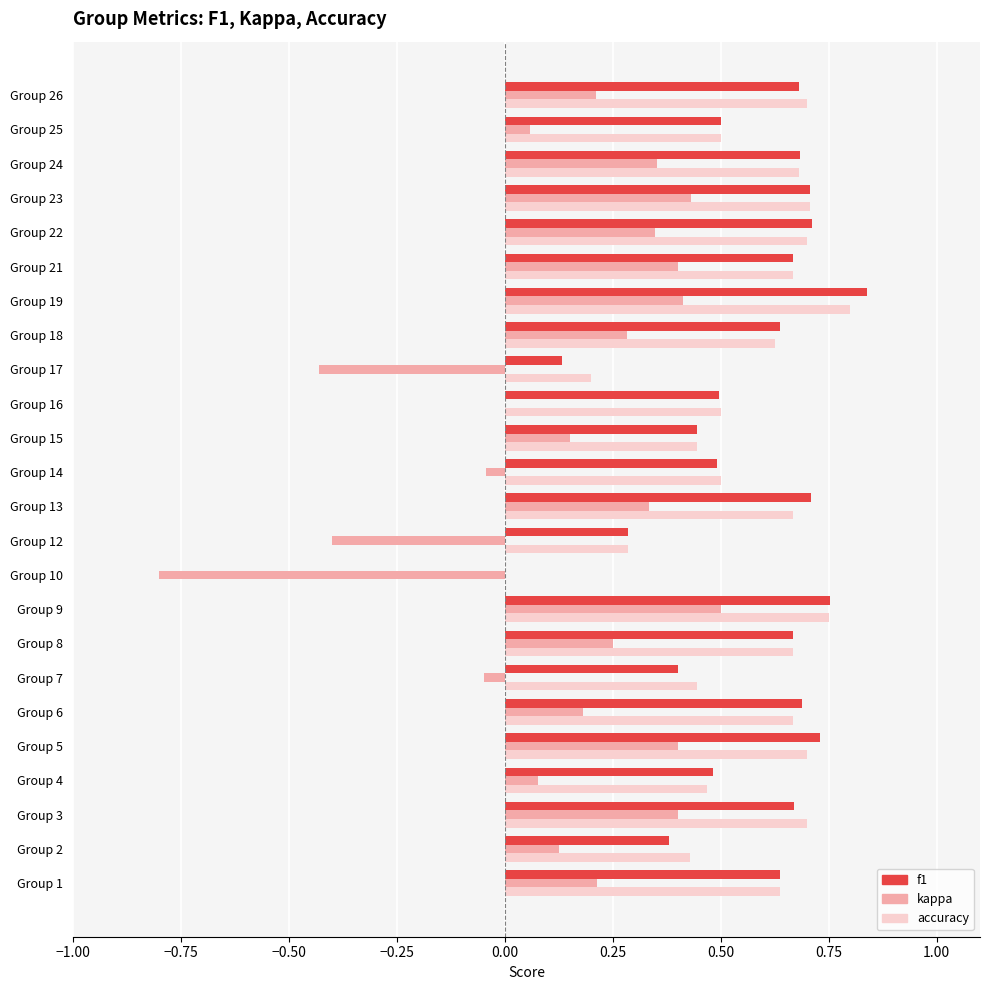

How many f1 values are between 0 and 1?

24